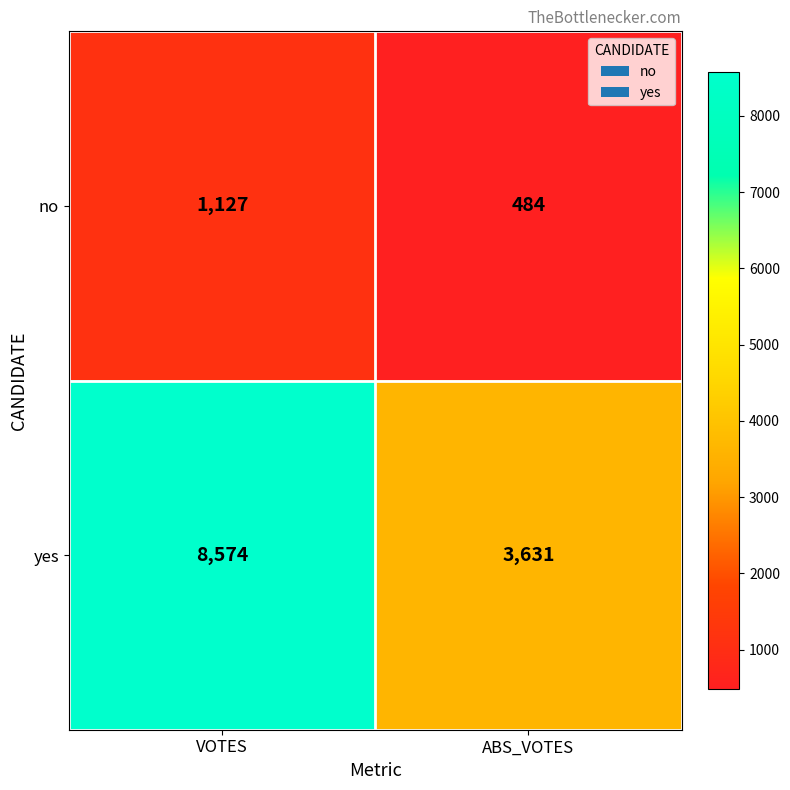

Is the value of no at ABS_VOTES greater than the value of yes at ABS_VOTES?

No